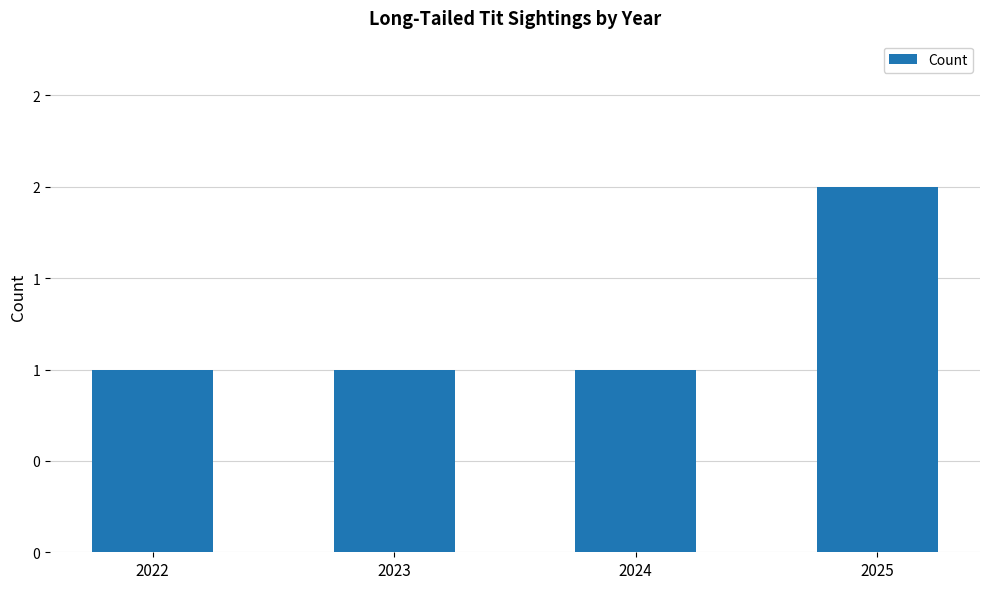

Approximately how many times larger is the value at 2025 compared to 2024?

2.0